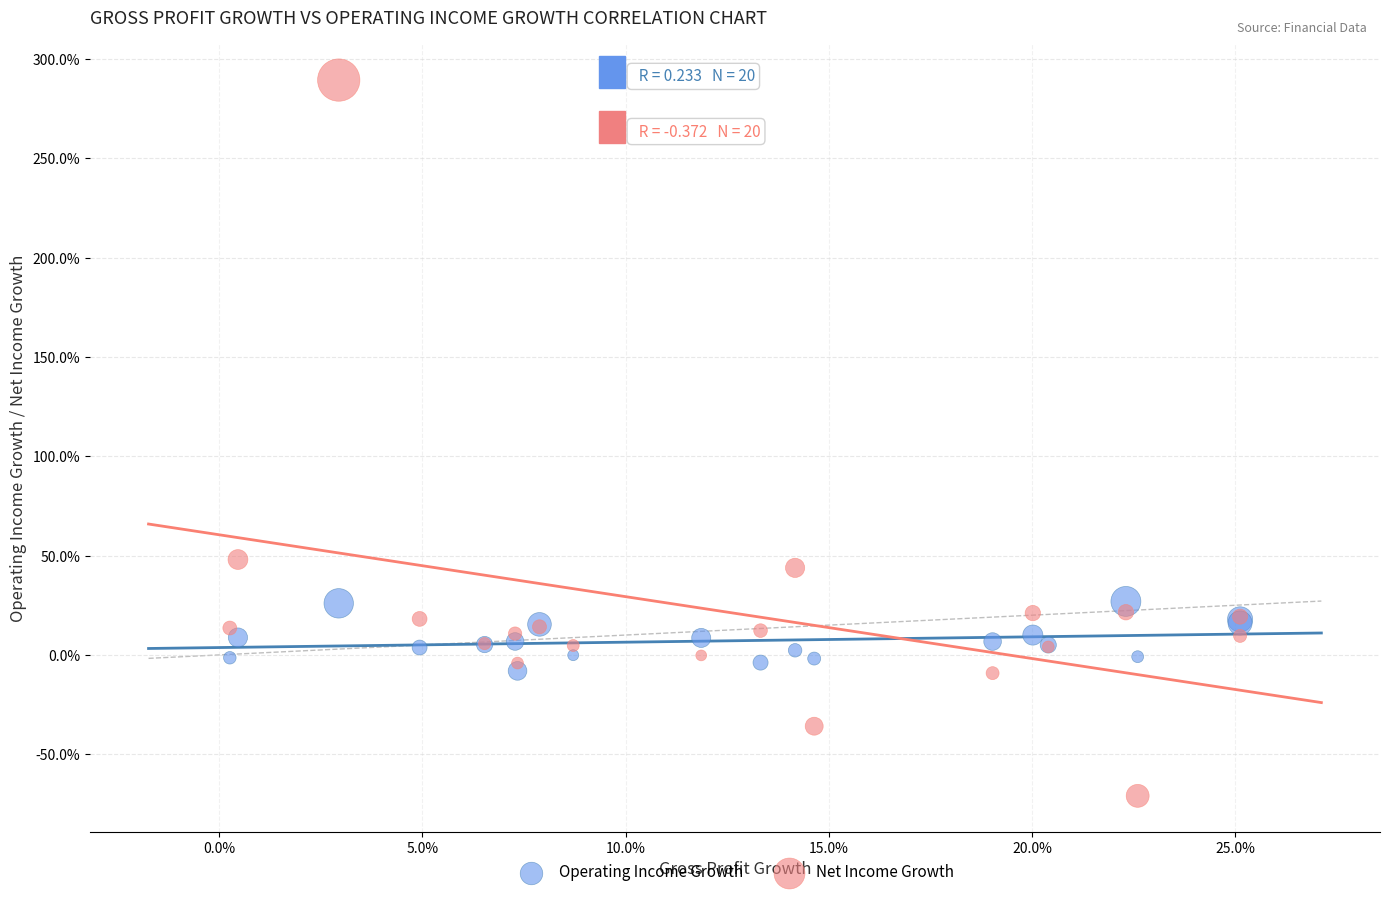

Which series contains the lowest Y value?

Net Income Growth